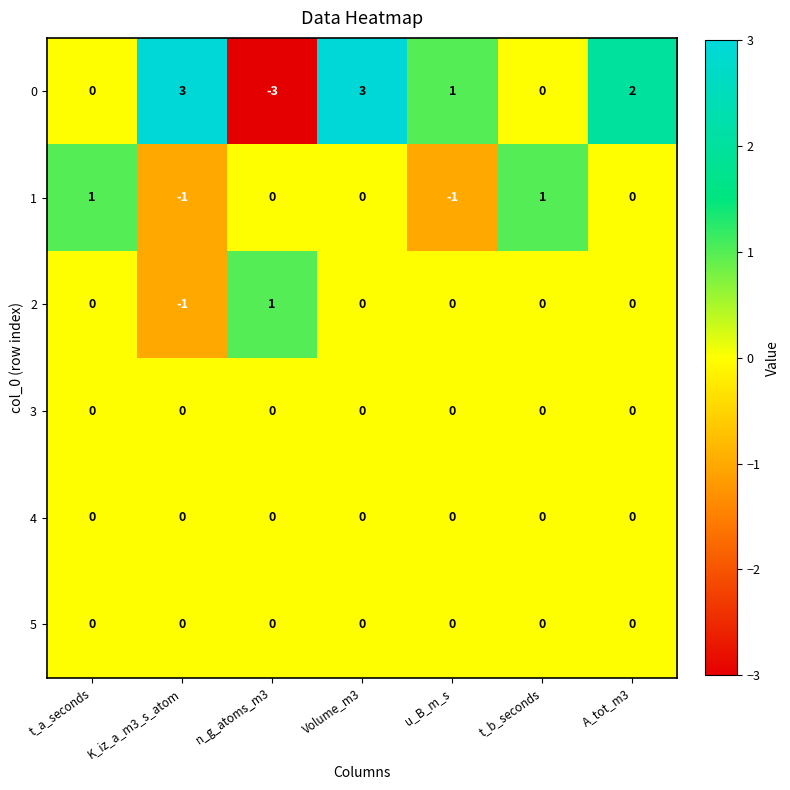

At how many categories does at least one series exceed 0?

7